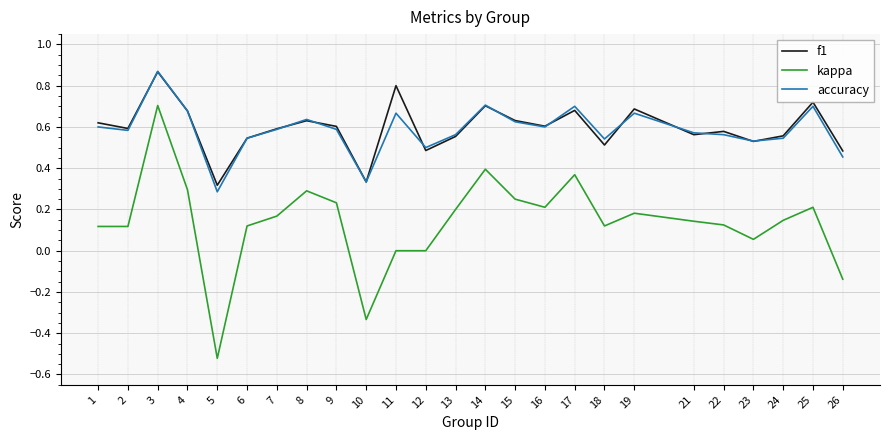

Which category has the lowest value across all series?

5